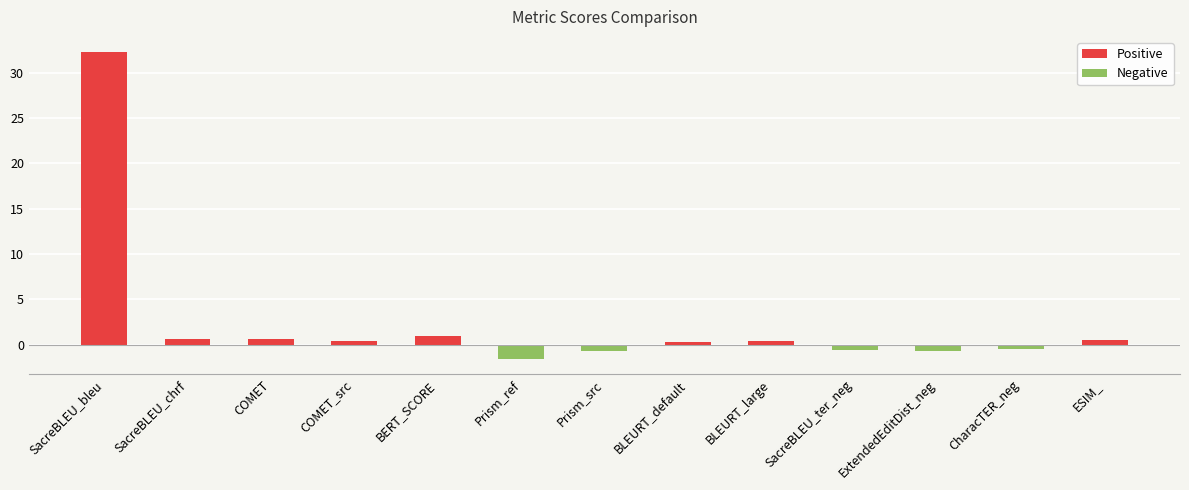

Does the chart contain any negative values?

Yes